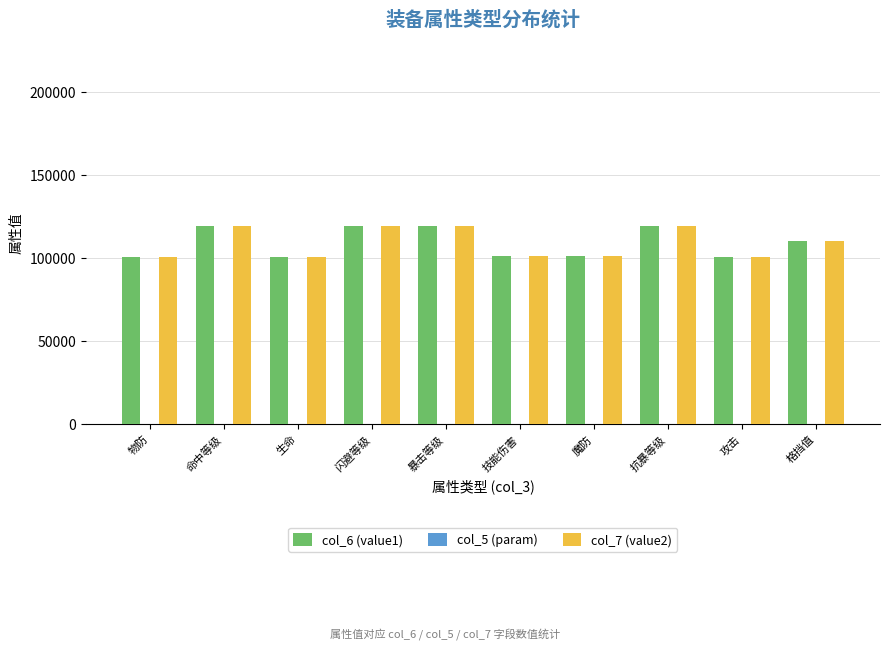

The col_7 (value2) series shows 157775 at 格挡值. True or false?

False